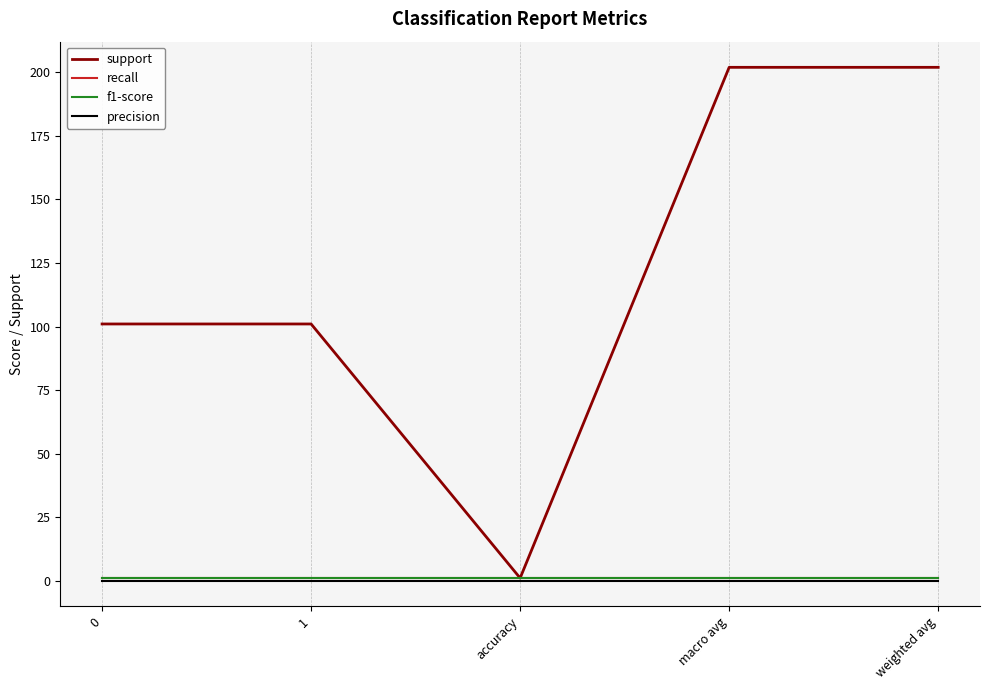

What is the label of the 4th point from the right?

1